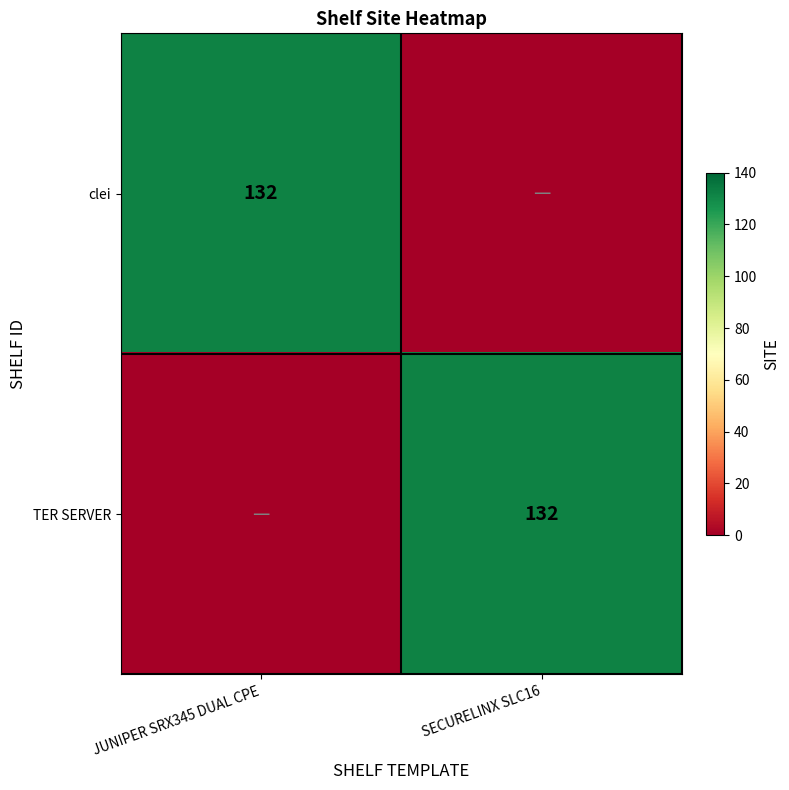

The value of clei at JUNIPER SRX345 DUAL CPE is 32. True or false?

False